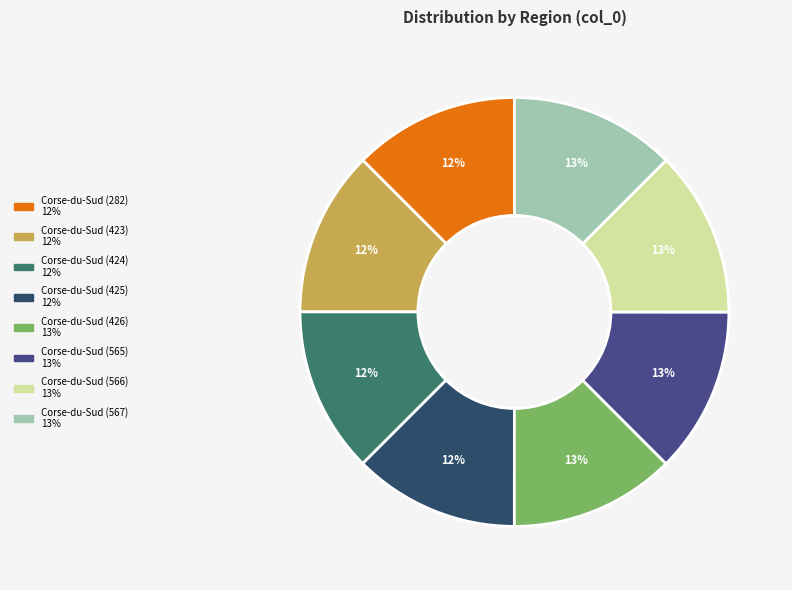

Is there any slice that represents more than half of the pie?

No